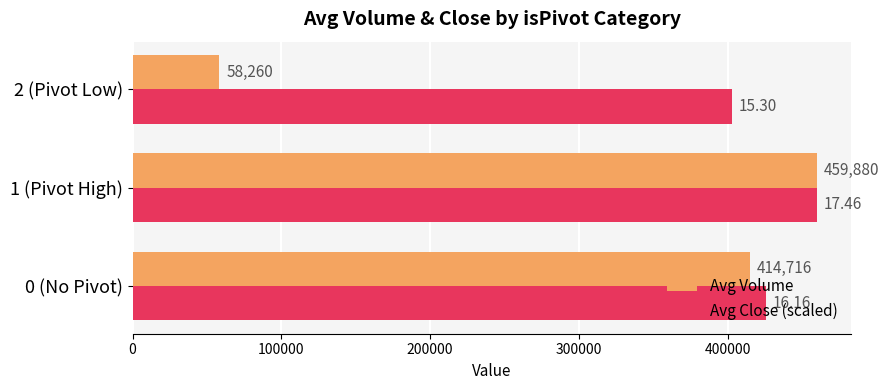

Which series has the largest range (max minus min)?

Avg Volume